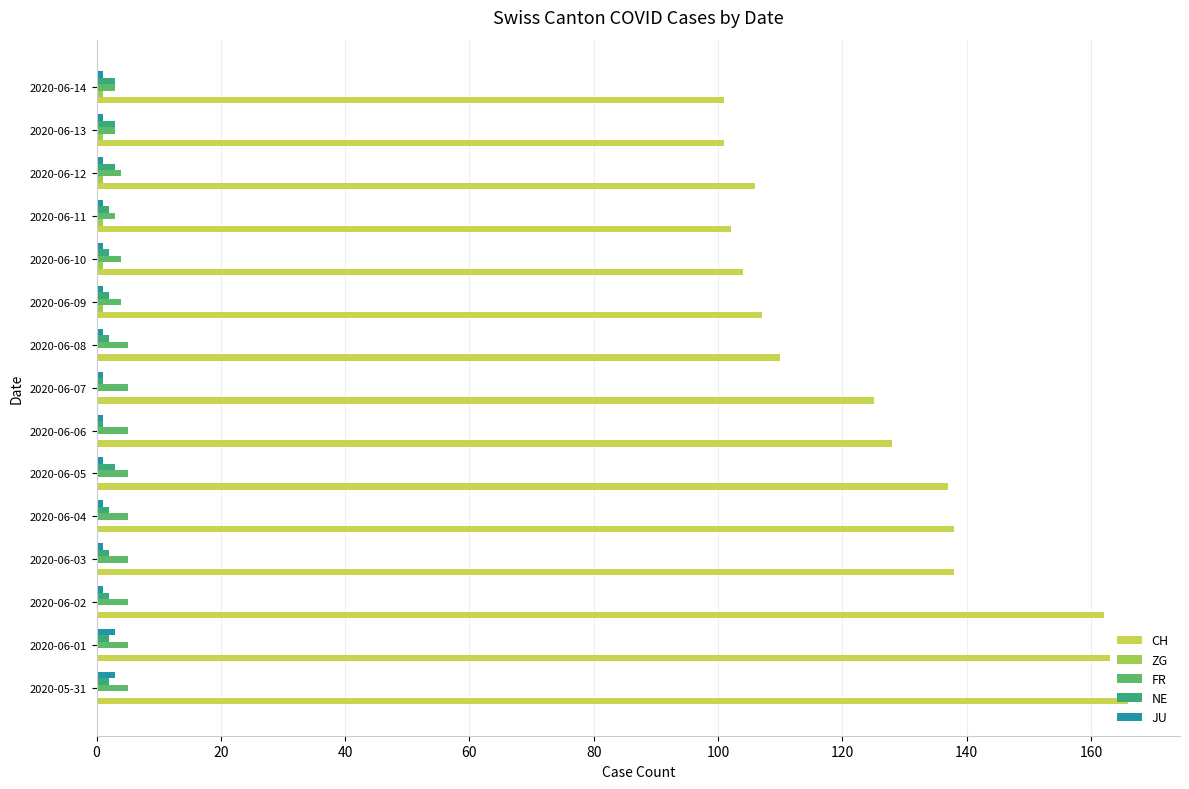

The FR series shows 5 at 2020-06-07. True or false?

True